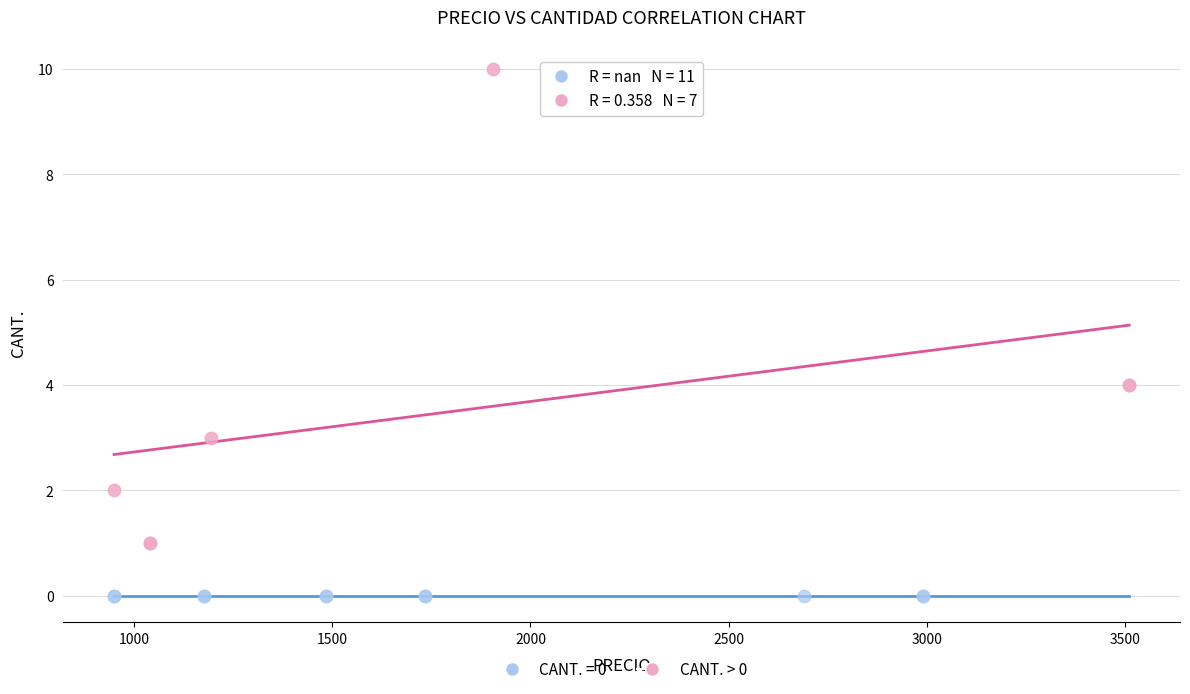

Which series contains the lowest Y value?

CANT. = 0